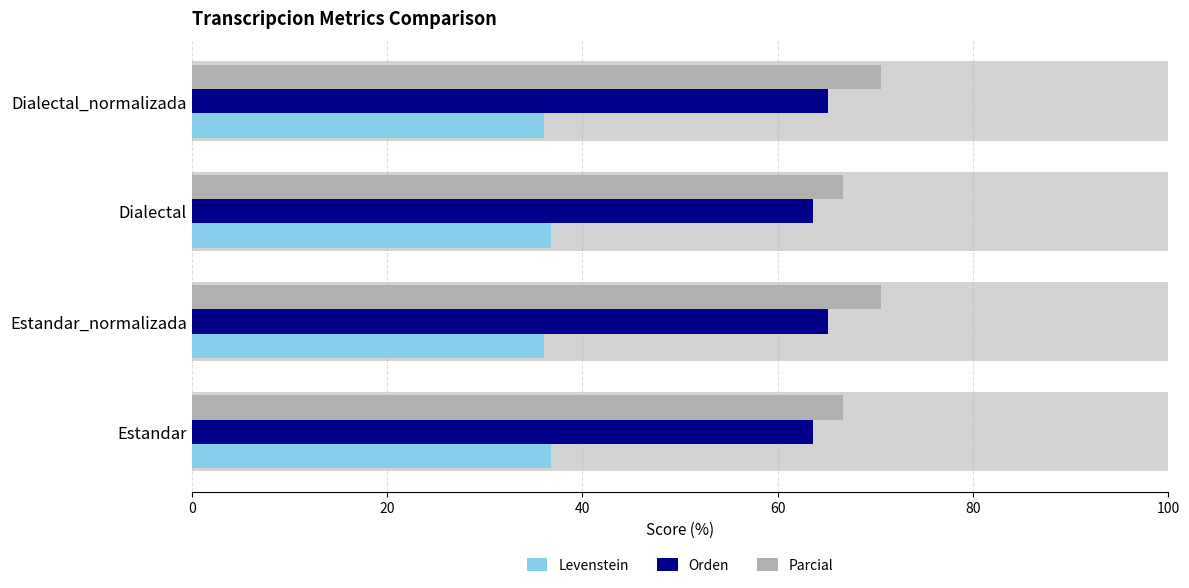

Rank the series at Estandar_normalizada from lowest to highest value.

Levenstein, Orden, Parcial